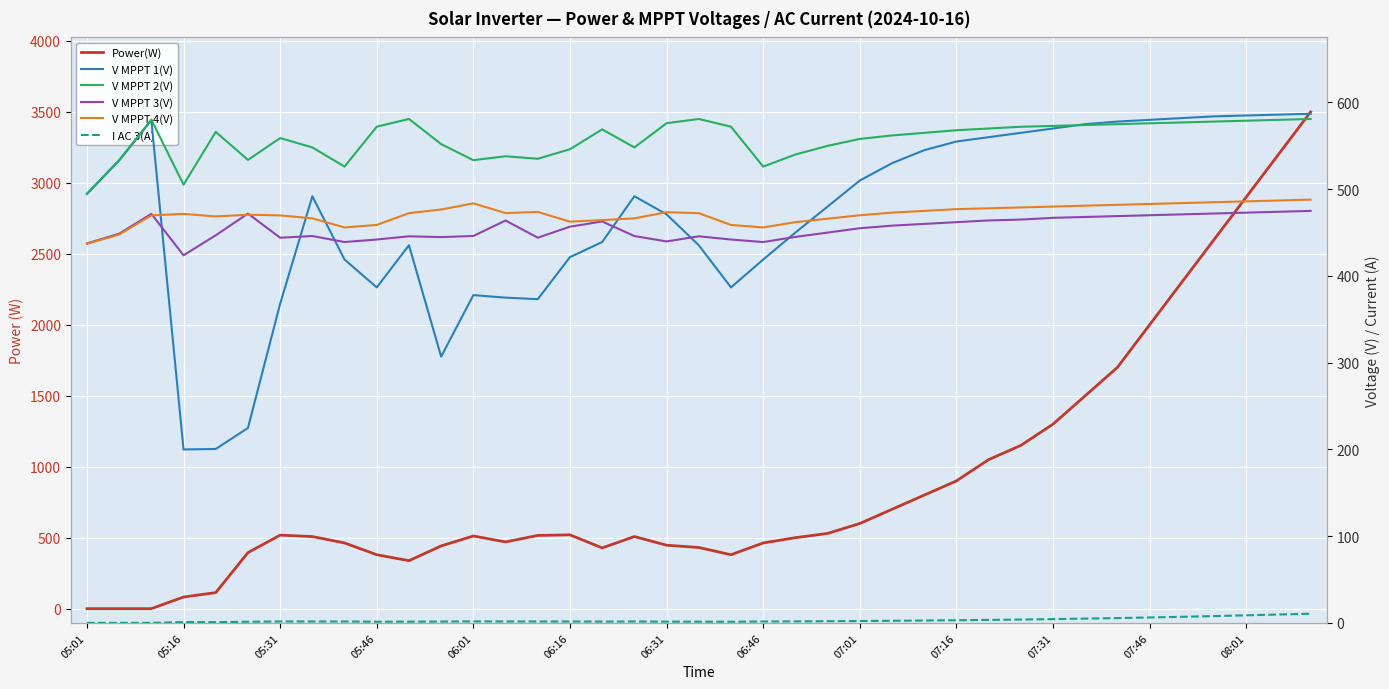

What are all the series names shown in the legend?

Power(W), V MPPT 1(V), V MPPT 2(V), V MPPT 3(V), V MPPT 4(V), I AC 3(A)